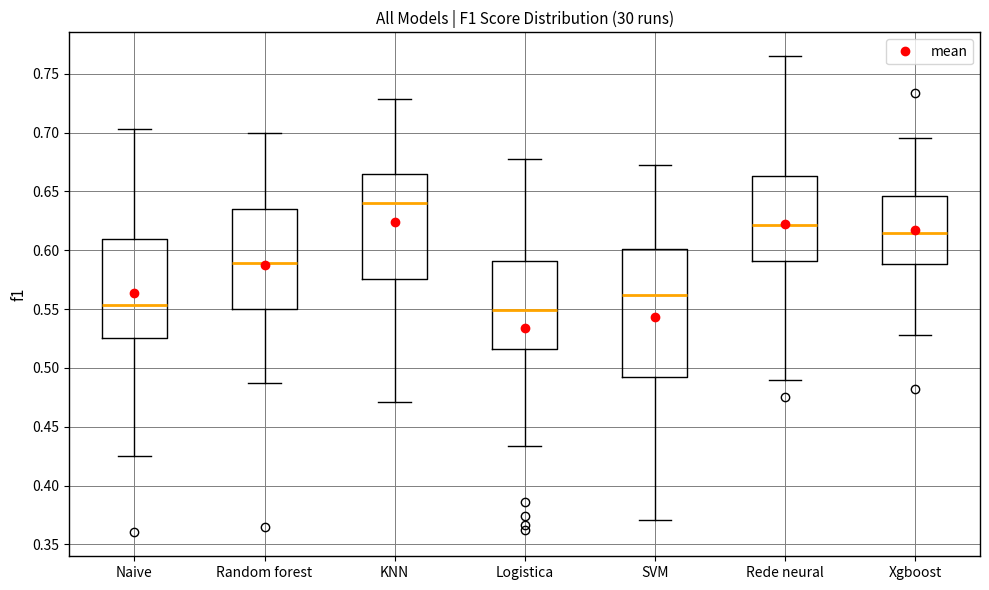

Reading left to right, read every box against the y-axis: the position of its median line, the range the box covers, and the ends of its whiskers. The values are not printed on the chart, so give them approximately, as read against the axis.

Naive: median 0.555, box 0.525 to 0.610, whiskers 0.425 to 0.705
Random forest: median 0.590, box 0.550 to 0.635, whiskers 0.485 to 0.700
KNN: median 0.640, box 0.575 to 0.665, whiskers 0.470 to 0.730
Logistica: median 0.550, box 0.515 to 0.590, whiskers 0.435 to 0.675
SVM: median 0.560, box 0.490 to 0.600, whiskers 0.370 to 0.670
Rede neural: median 0.620, box 0.590 to 0.665, whiskers 0.490 to 0.765
Xgboost: median 0.615, box 0.590 to 0.645, whiskers 0.530 to 0.695